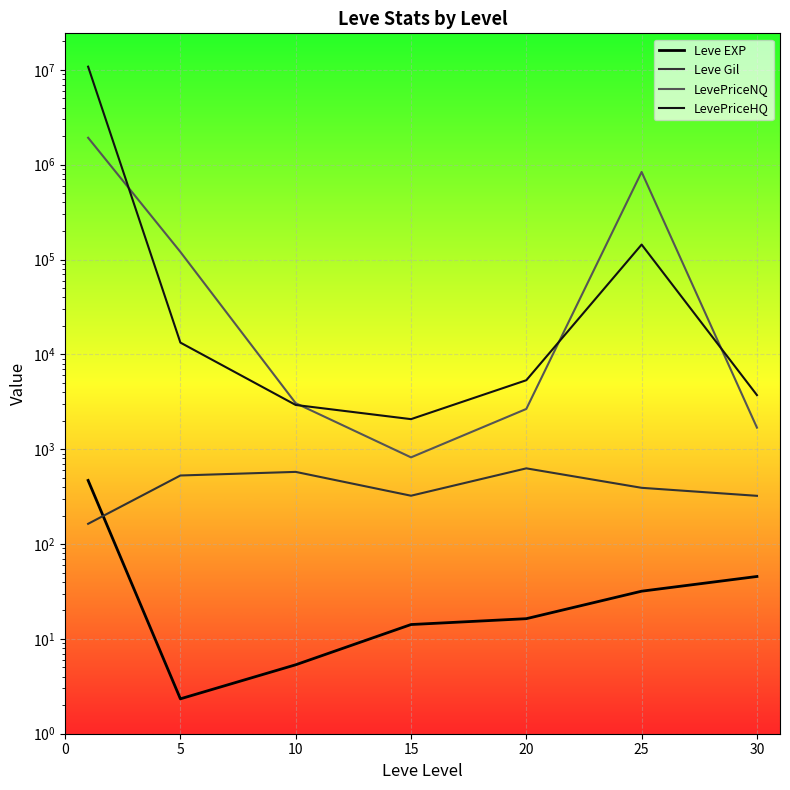

What is the greatest value displayed?

10804420.9